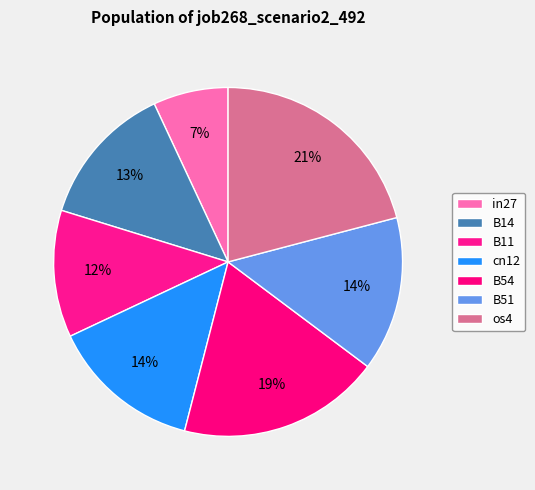

How much of the chart is everything except B54?

81.2%